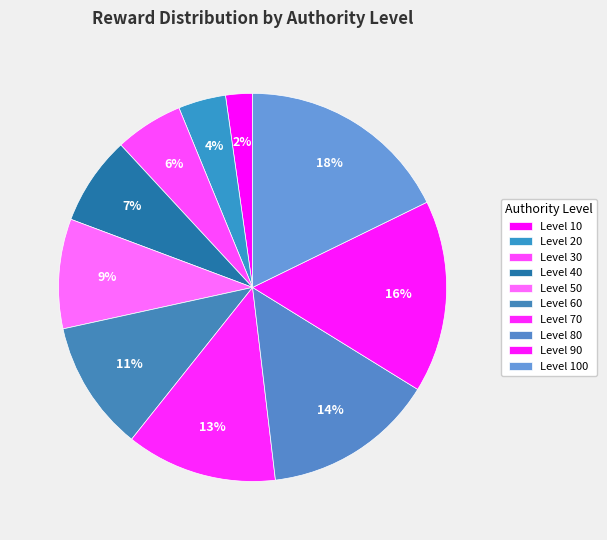

Which category has the smallest portion of the pie?

10